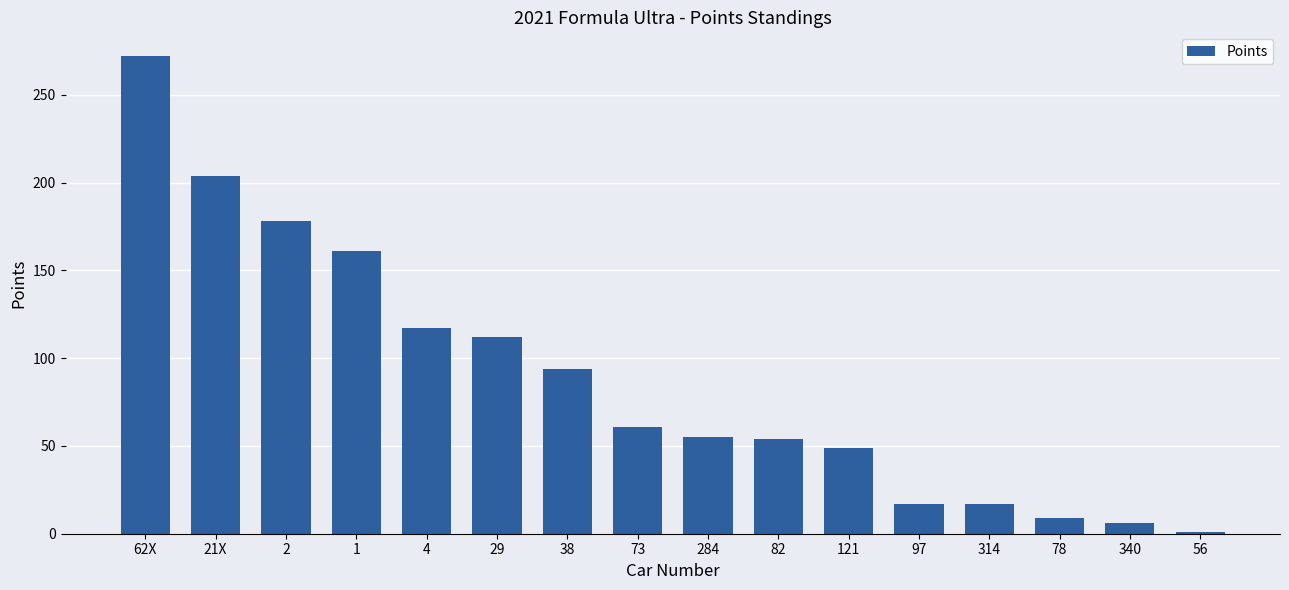

What is the average value?

88